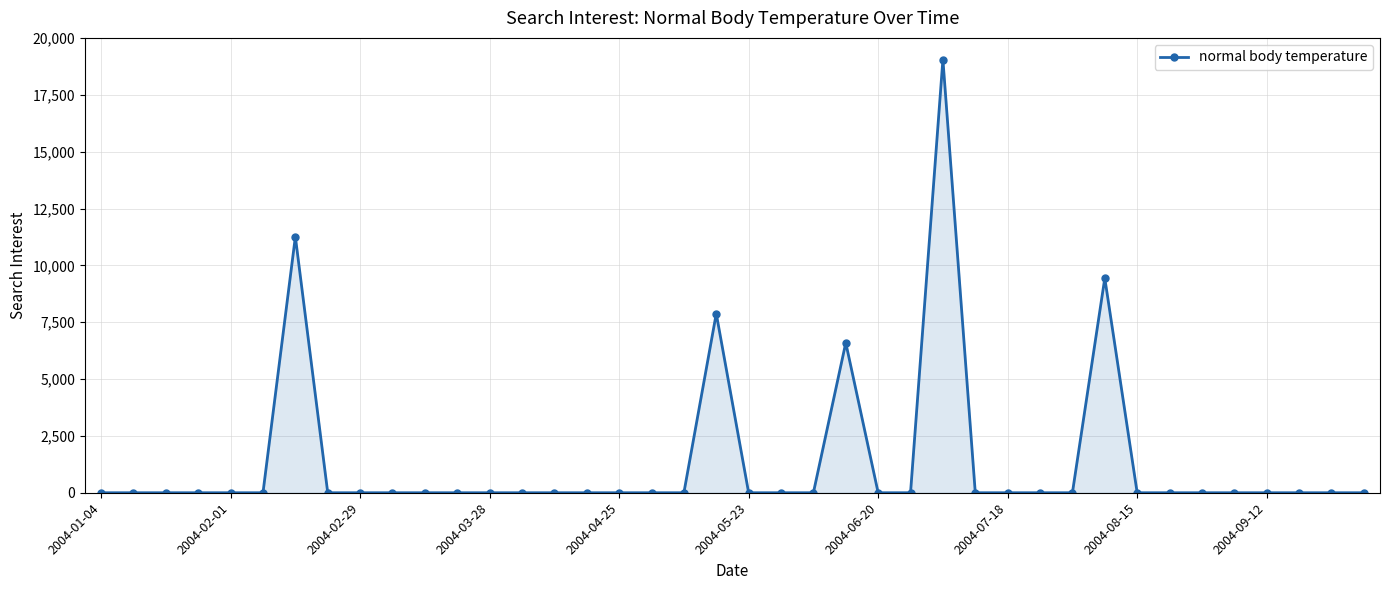

What is the sum of all values?

54224.7